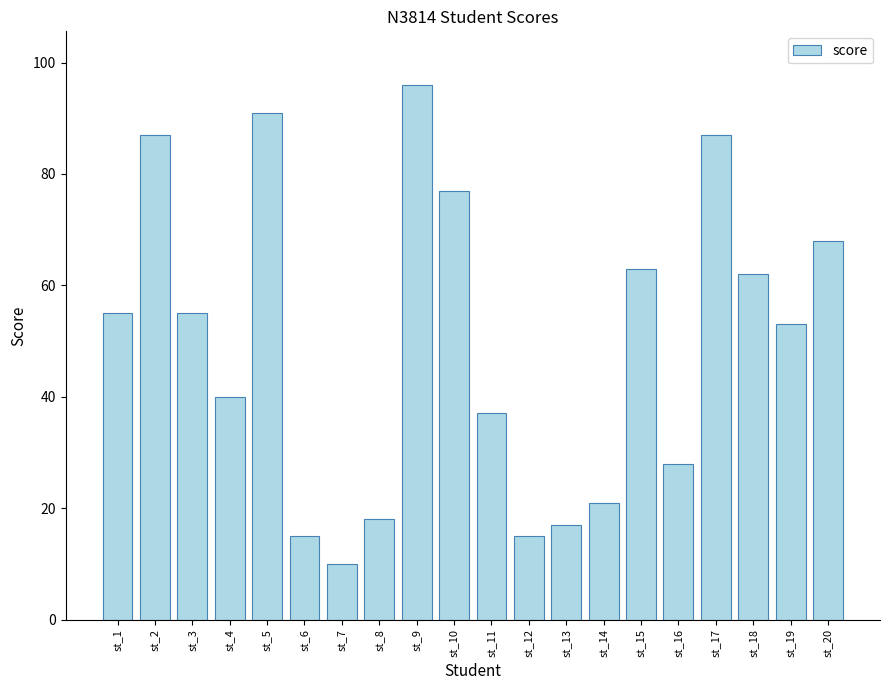

What is the difference between the second highest and minimum values?

81